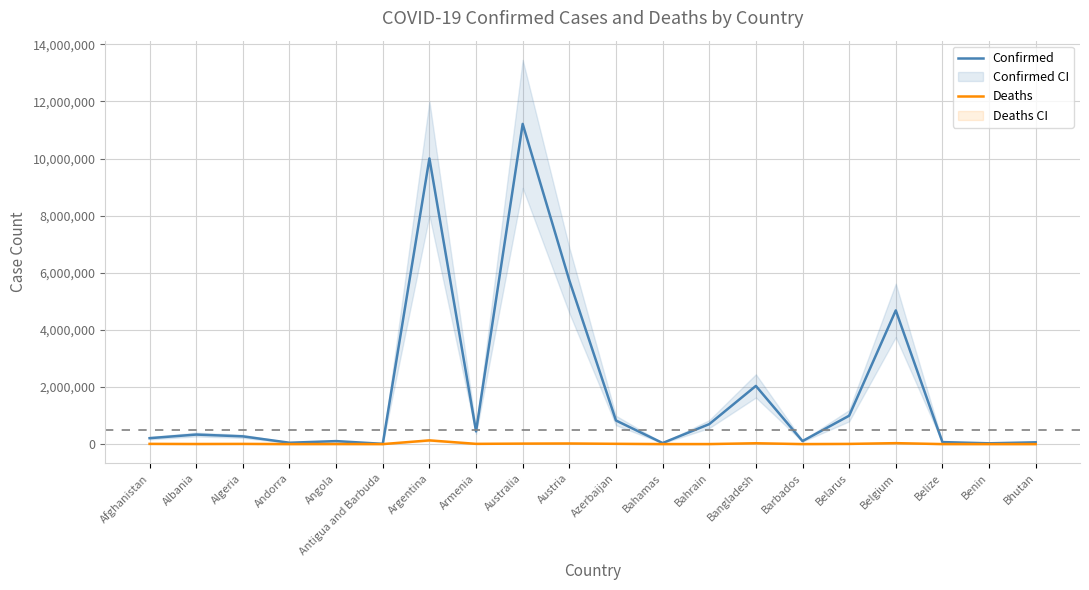

At Algeria, list the series in order from largest to smallest.

Confirmed, Deaths